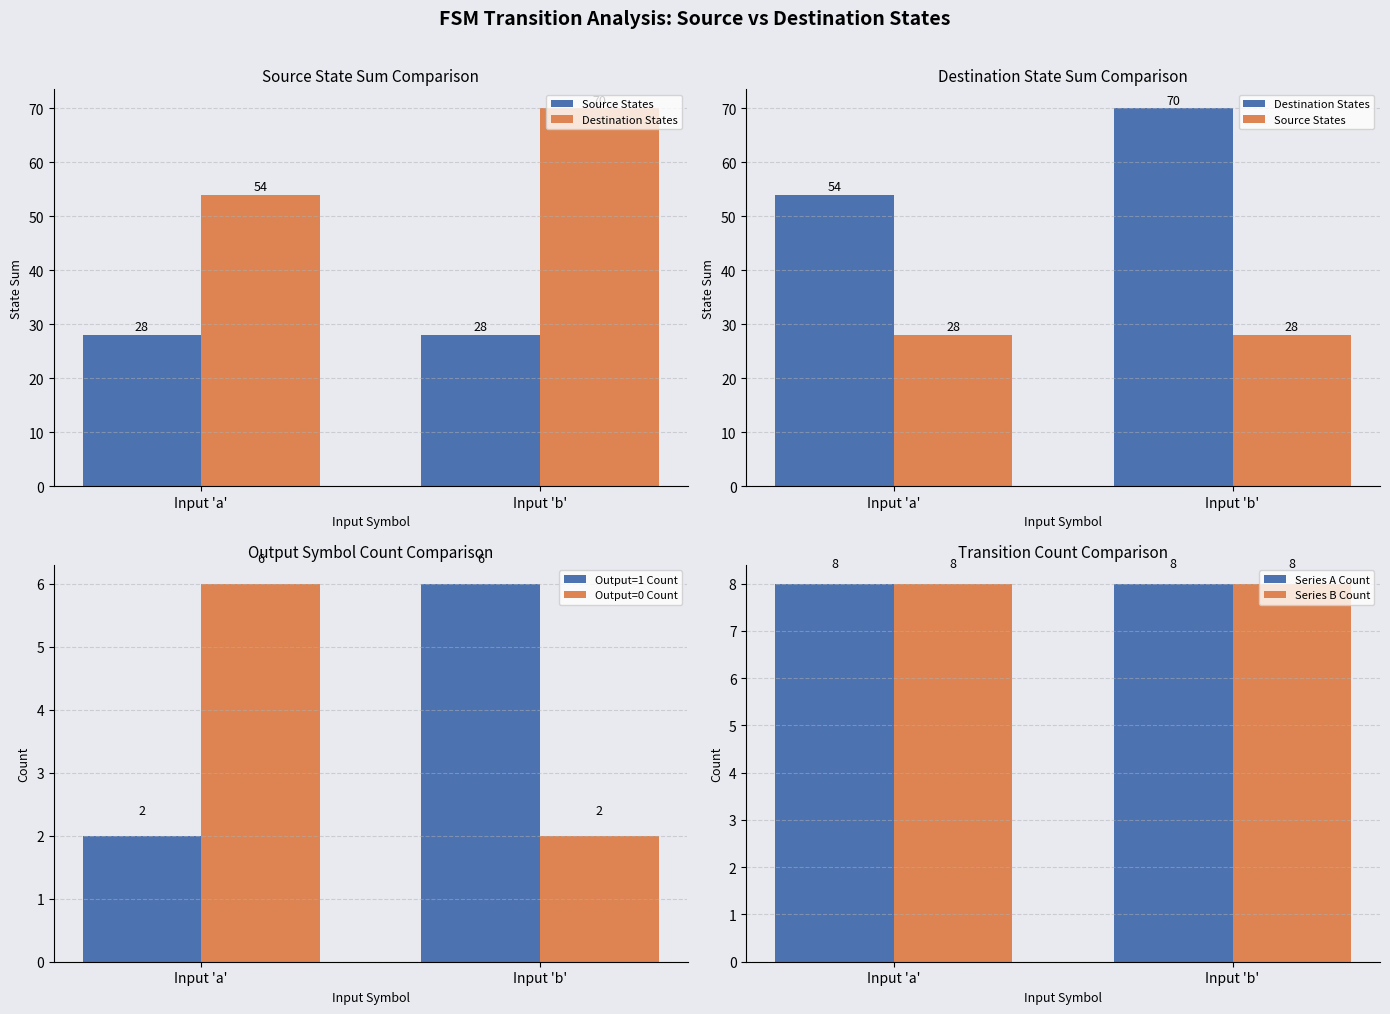

What are all the series names shown in the legend?

Source States, Destination States, Output=1 Count, Output=0 Count, Series A Count, Series B Count